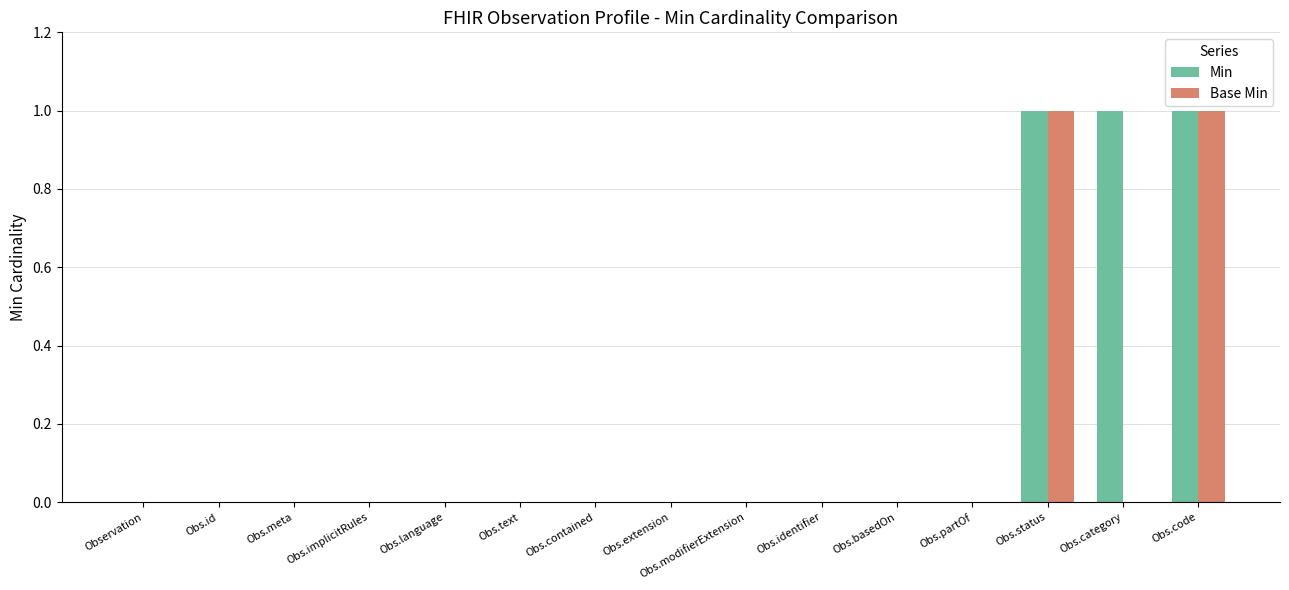

Which series has the largest total across all categories?

Min